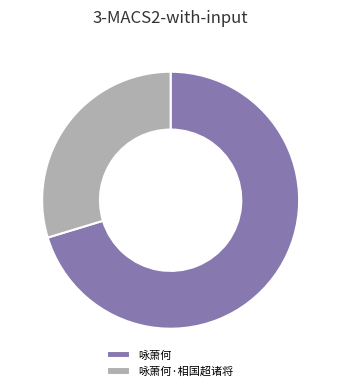

Count the number of slices in the pie.

2